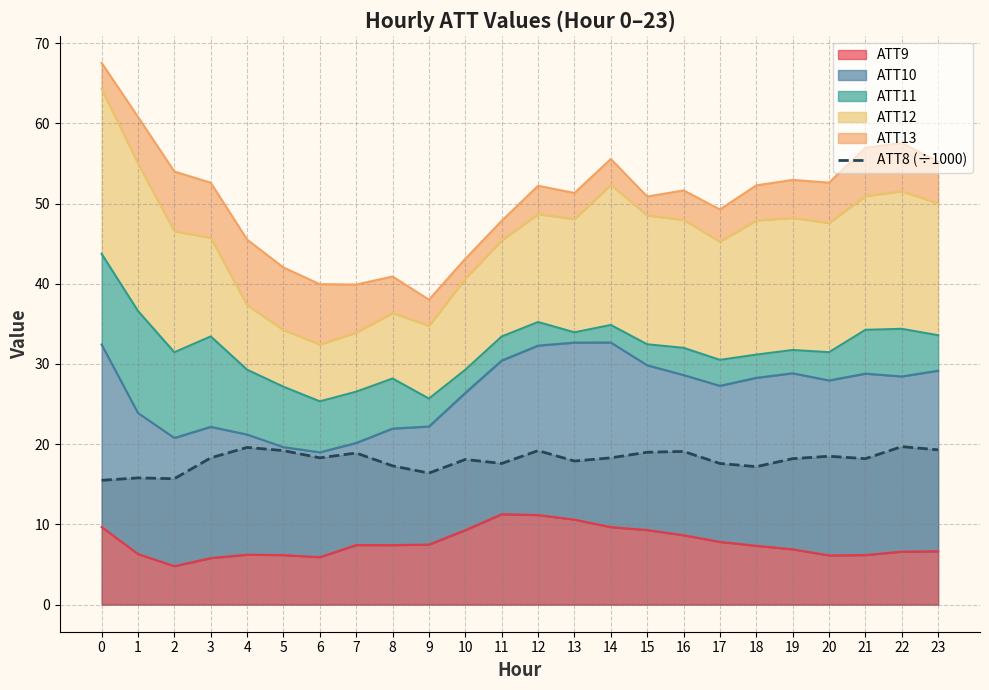

How many data points are above 18?

15